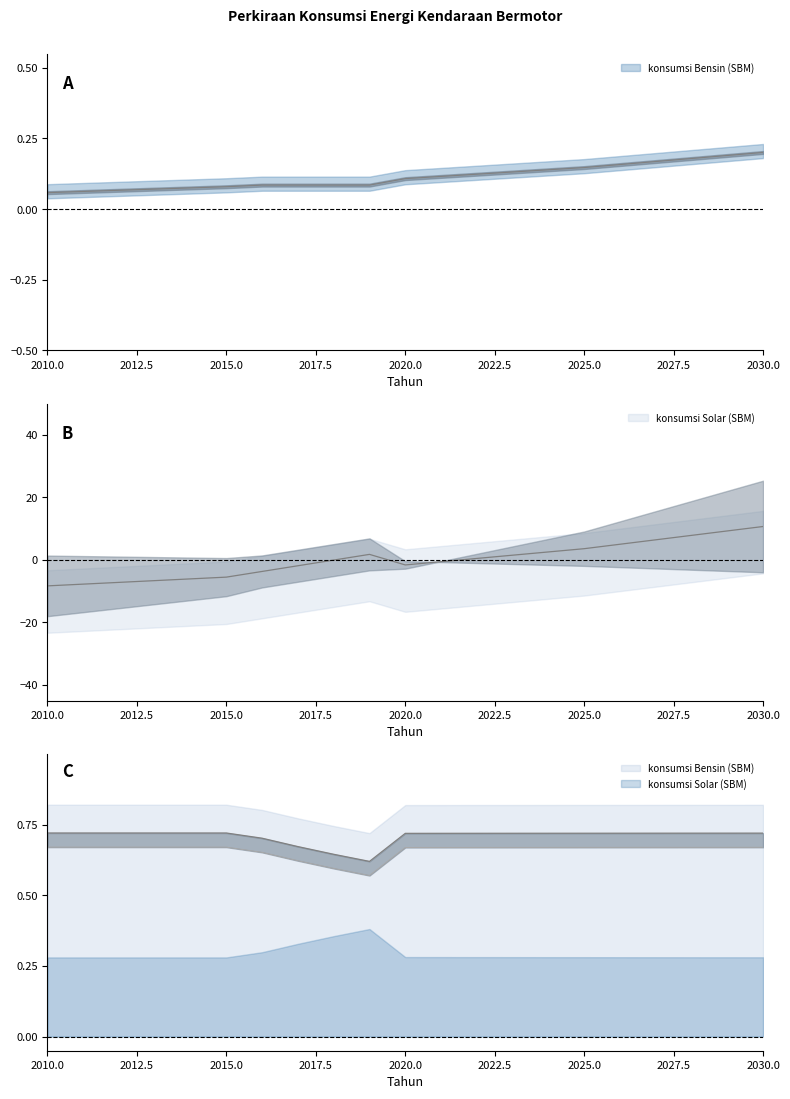

List the labels in order of konsumsi Solar (SBM) value, smallest first.

2010, 2011, 2012, 2013, 2014, 2015, 2016, 2017, 2020, 2021, 2018, 2022, 2023, 2019, 2024, 2025, 2026, 2027, 2028, 2029, 2030